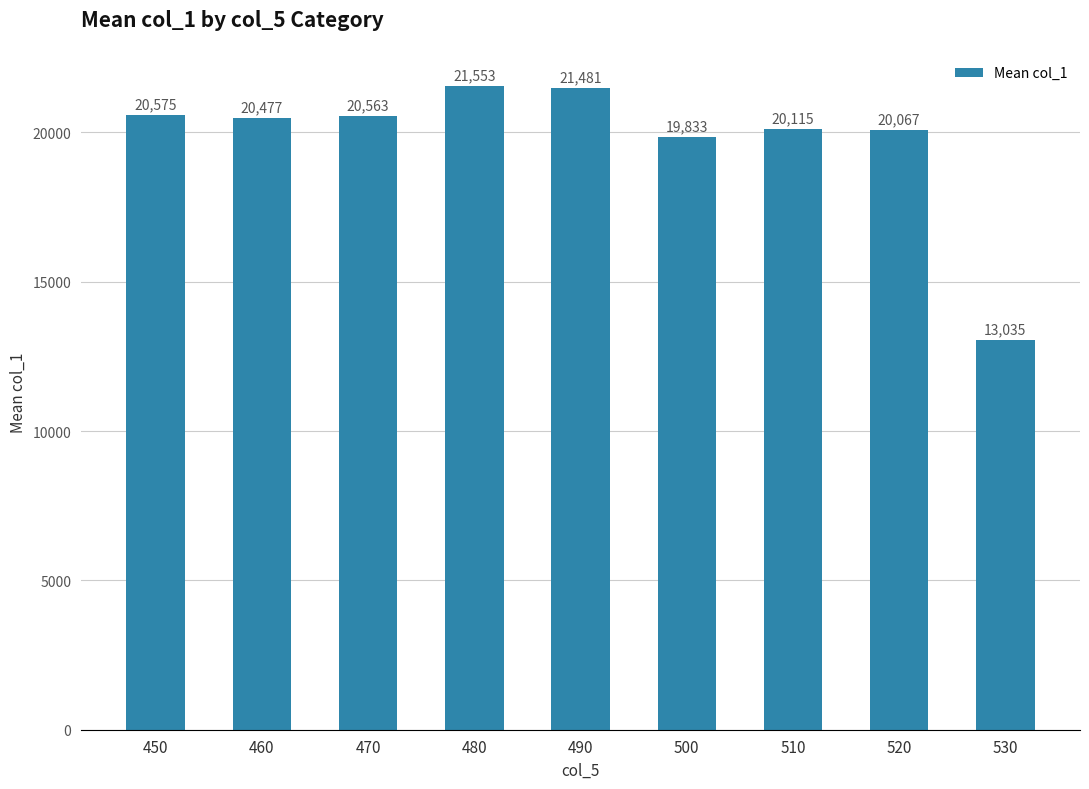

What is the smallest value displayed?

13035.8